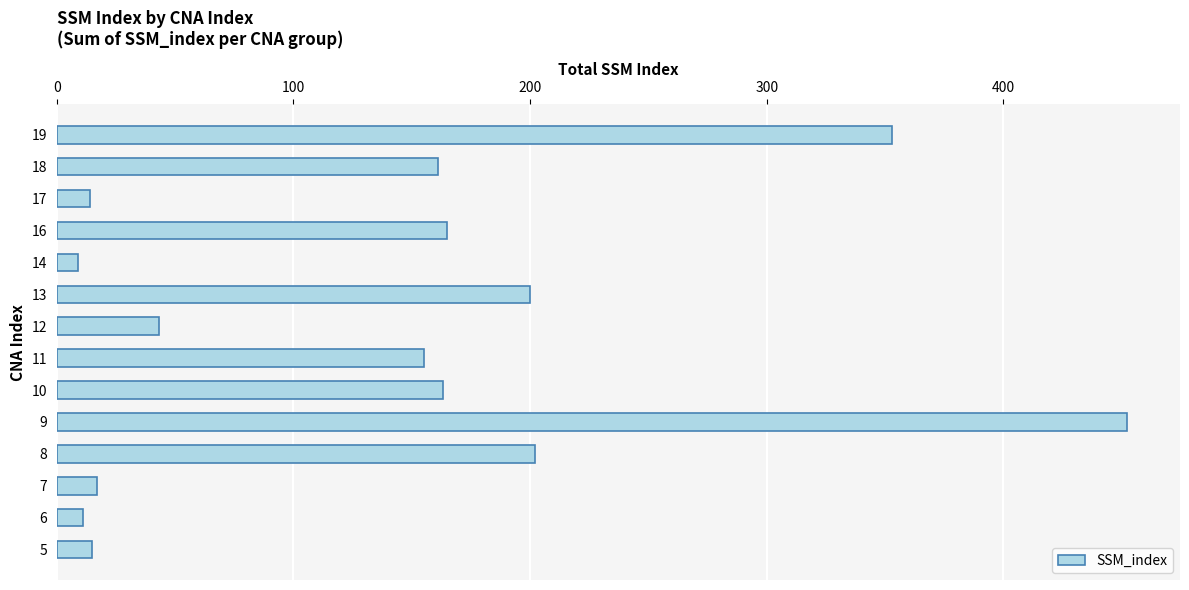

What is the average value?

140